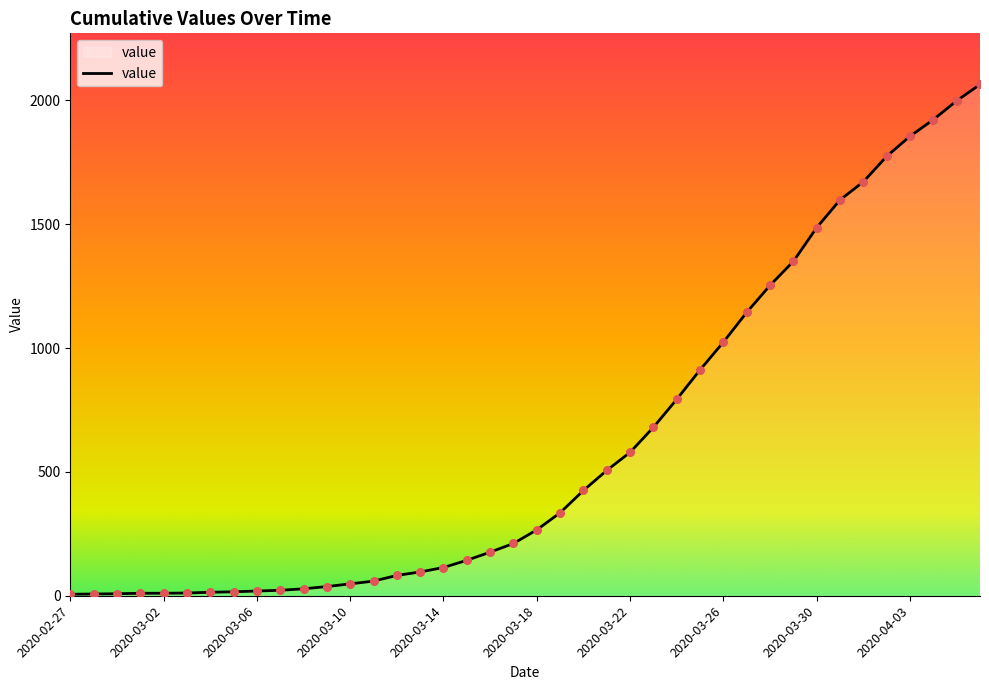

What is the greatest value displayed?

2064